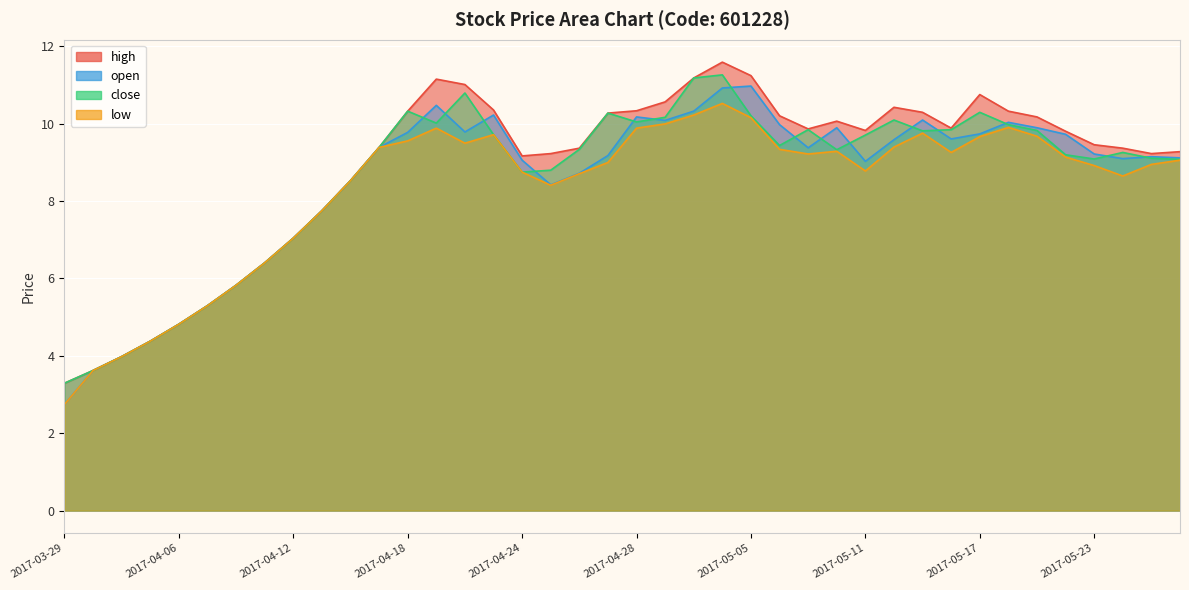

True or false: open has more than 2 points higher than both neighbors.

True